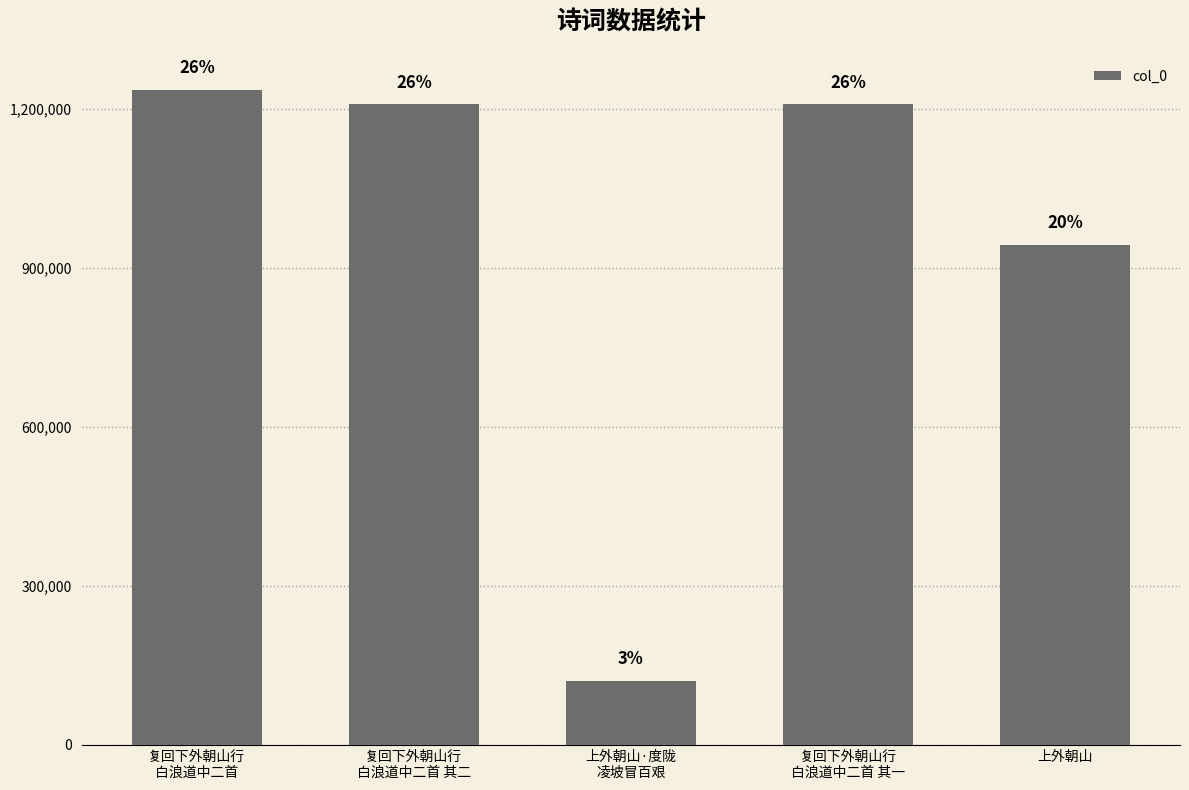

At which label does the data first exceed 1208503?

复回下外朝山行
白浪道中二首